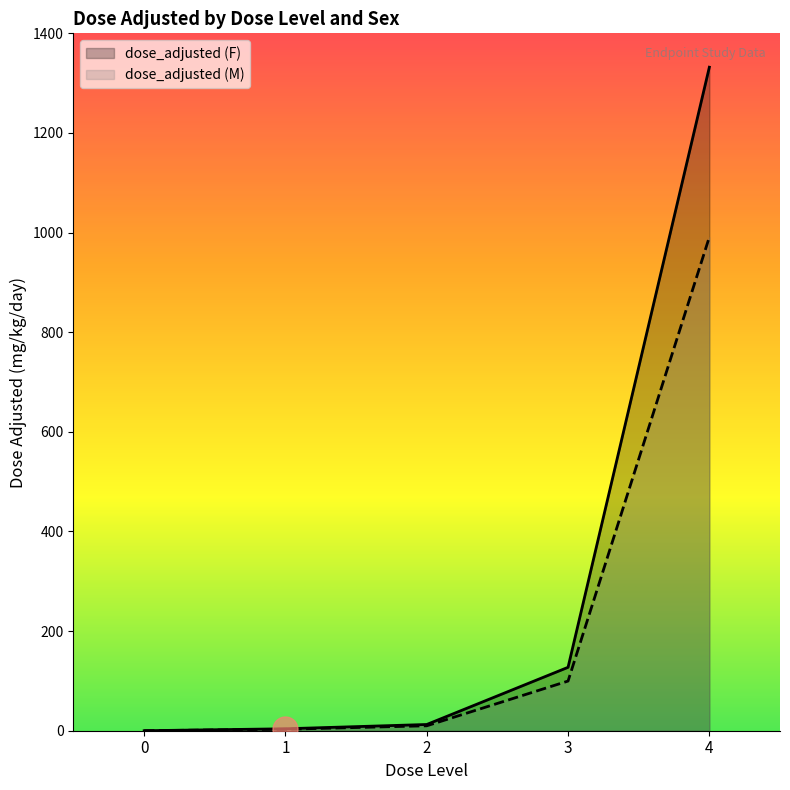

What are all the series names shown in the legend?

dose_adjusted (F), dose_adjusted (M)